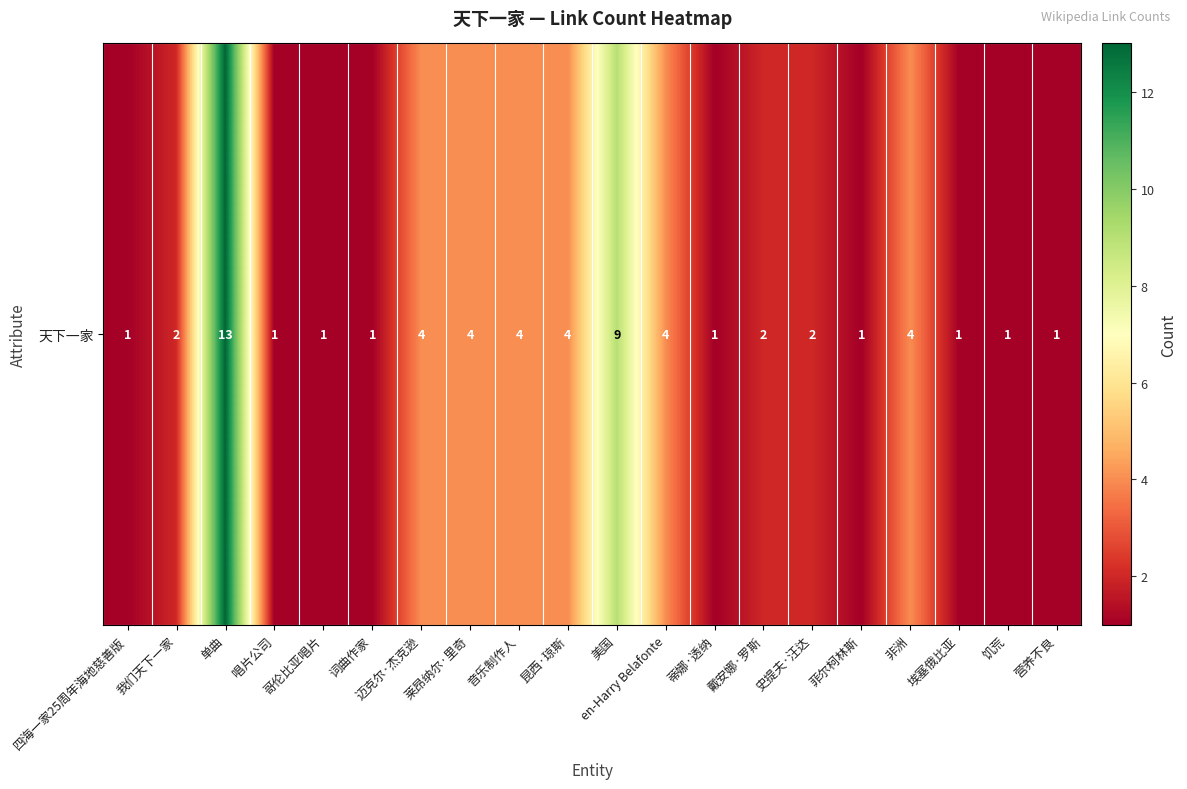

What is the sum of the values at 昆西·琼斯 and 四海一家25周年海地慈善版?

5